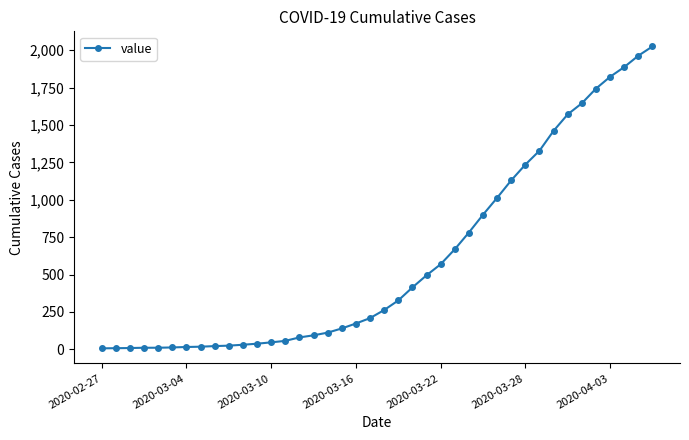

What is the greatest value displayed?

2025